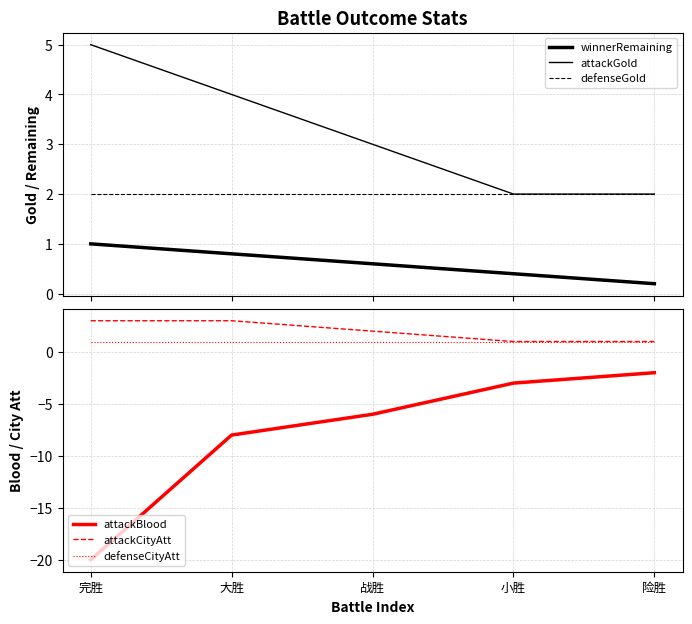

Where is defenseCityAtt nearest to the value 1?

完胜